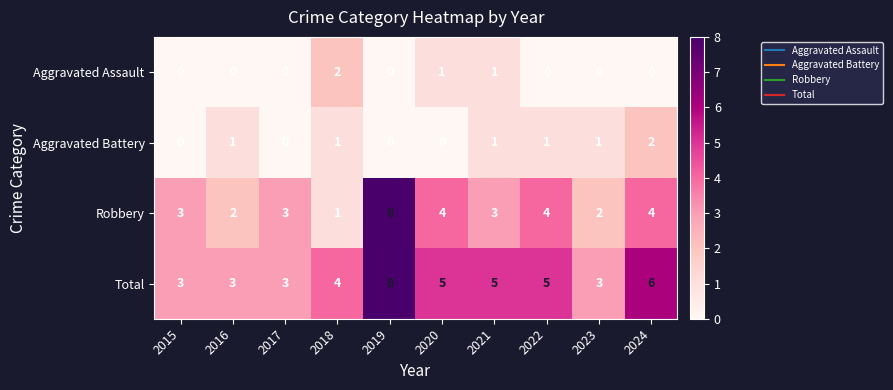

What is the difference between the maximum and minimum values in the Robbery series?

7